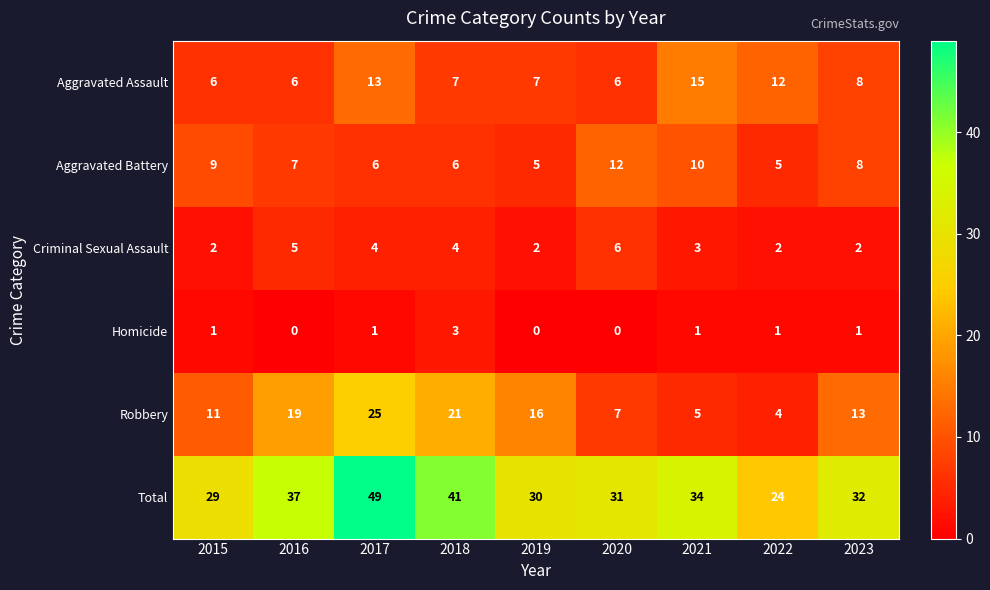

Count the number of categories in the chart.

9